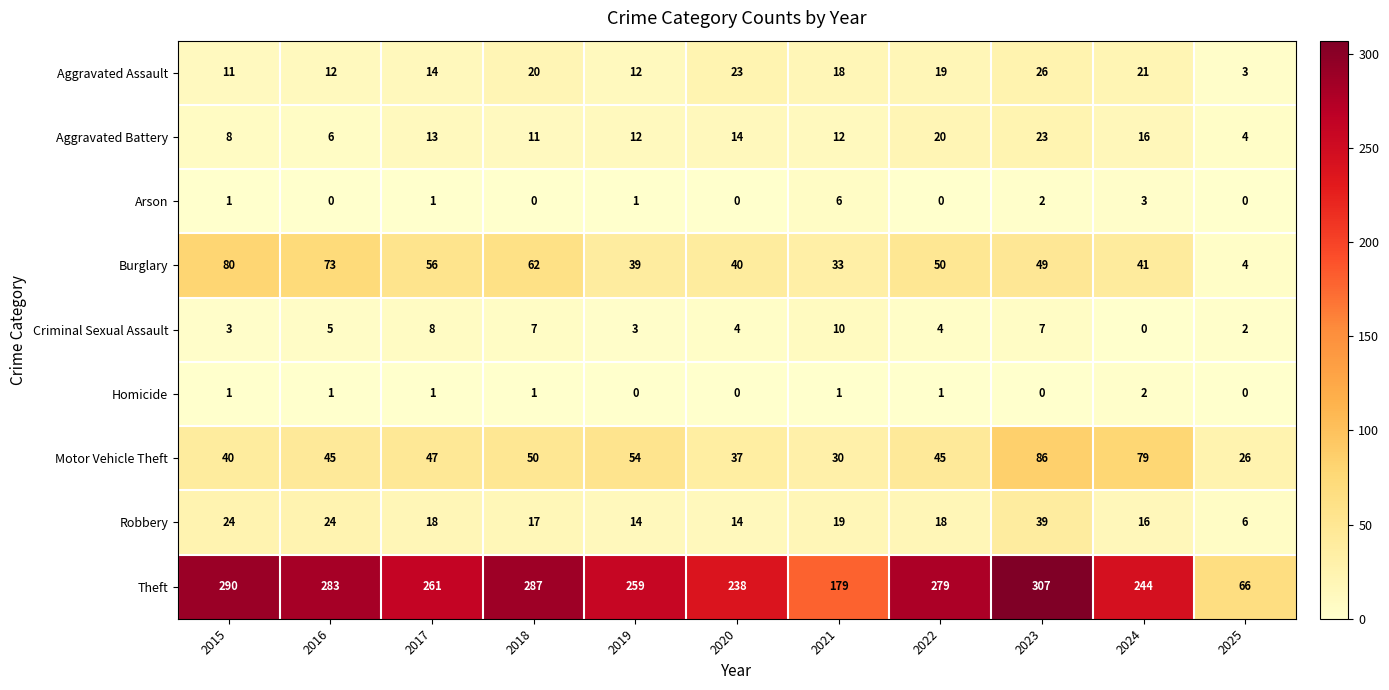

Where does the Criminal Sexual Assault series first go above 4?

2016